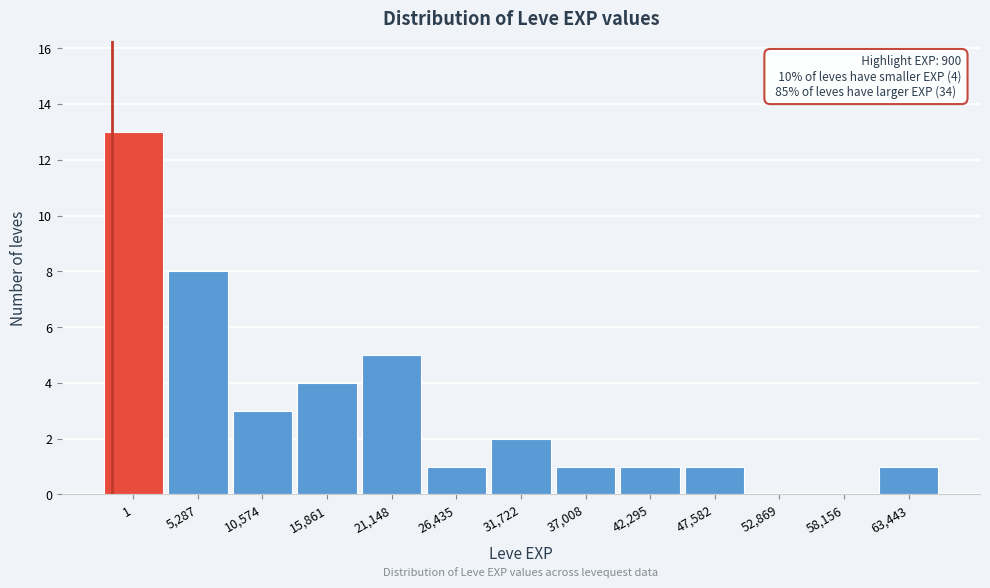

Reading left to right, what are all the values shown in this chart?

1=13	5,287=8	10,574=3	15,861=4	21,148=5	26,435=1	31,722=2	37,008=1	42,295=1	47,582=1	52,869=0	58,156=0	63,443=1